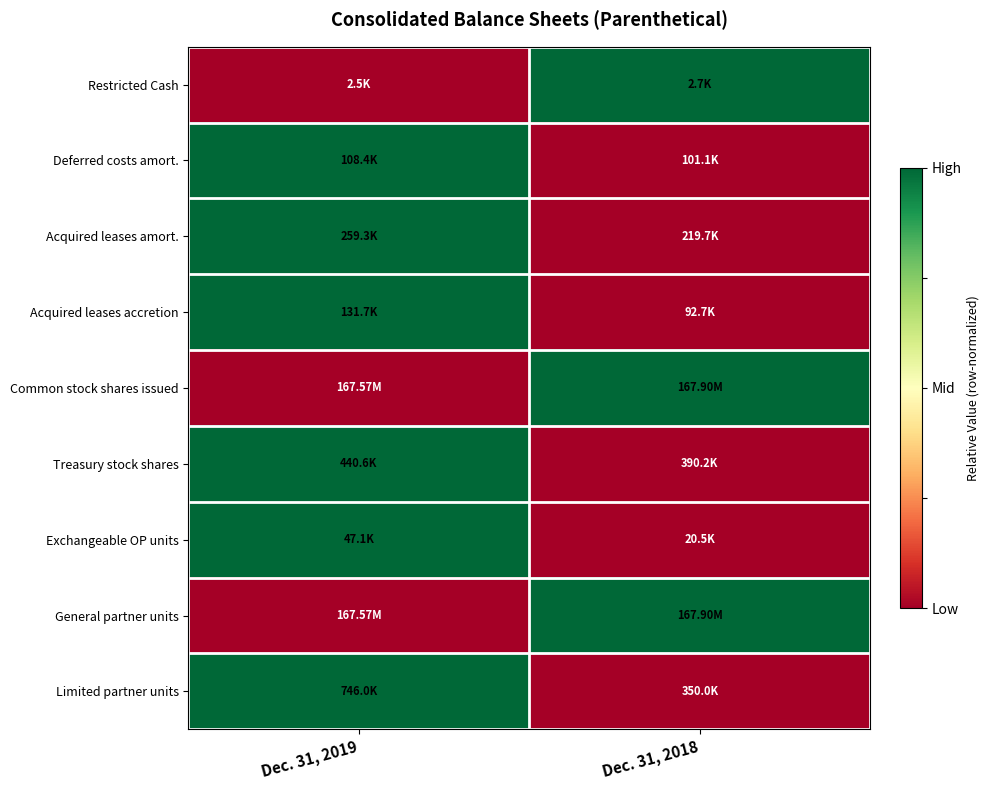

Which category has the lowest value across all series?

Dec. 31, 2019